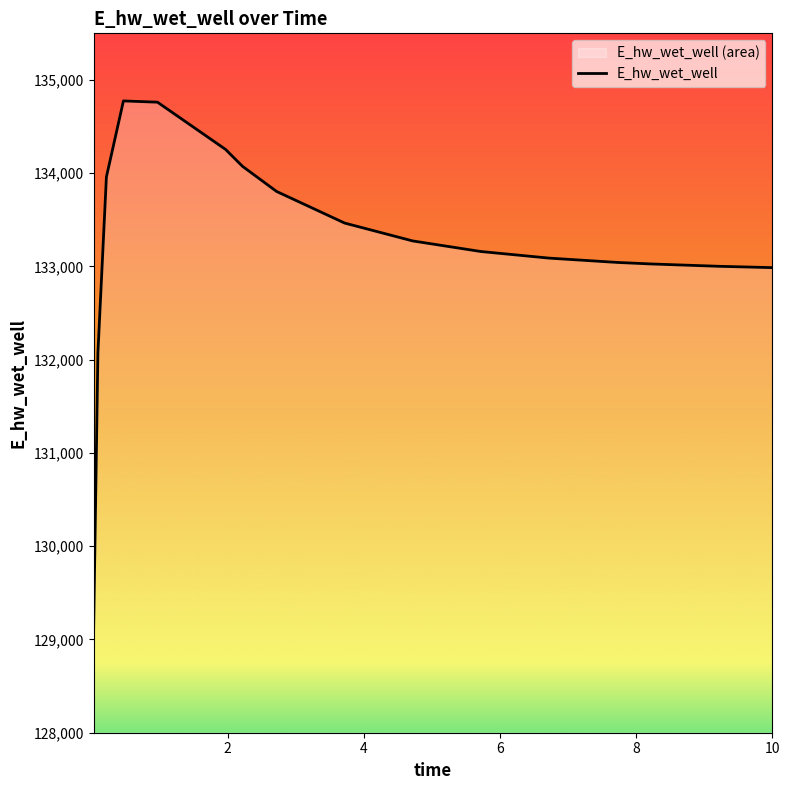

What is the smallest value displayed?

129125.1